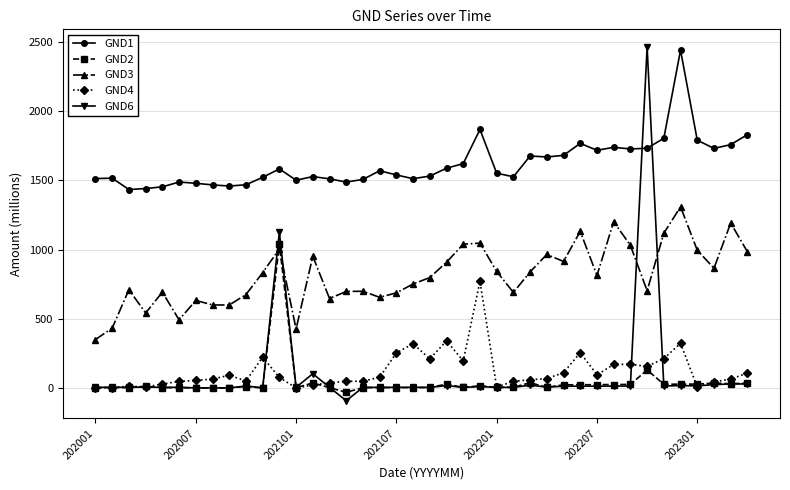

True or false: GND6 has more than 1 interior local peaks.

True